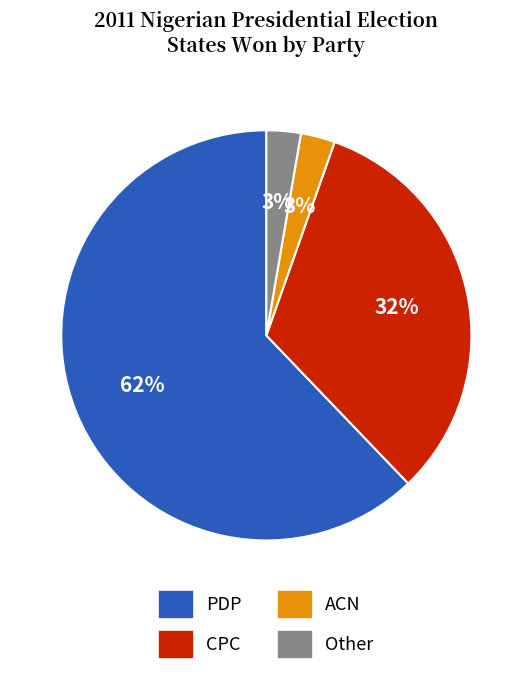

To the nearest percent, what portion does ACN represent?

3%